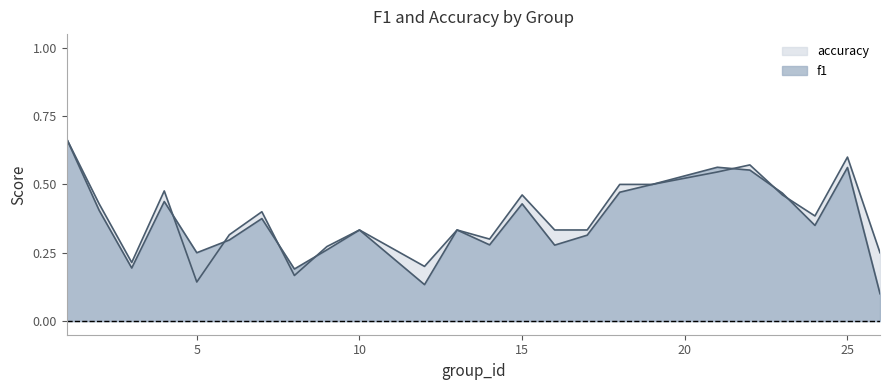

Does the chart display data point markers on the line(s)?

No